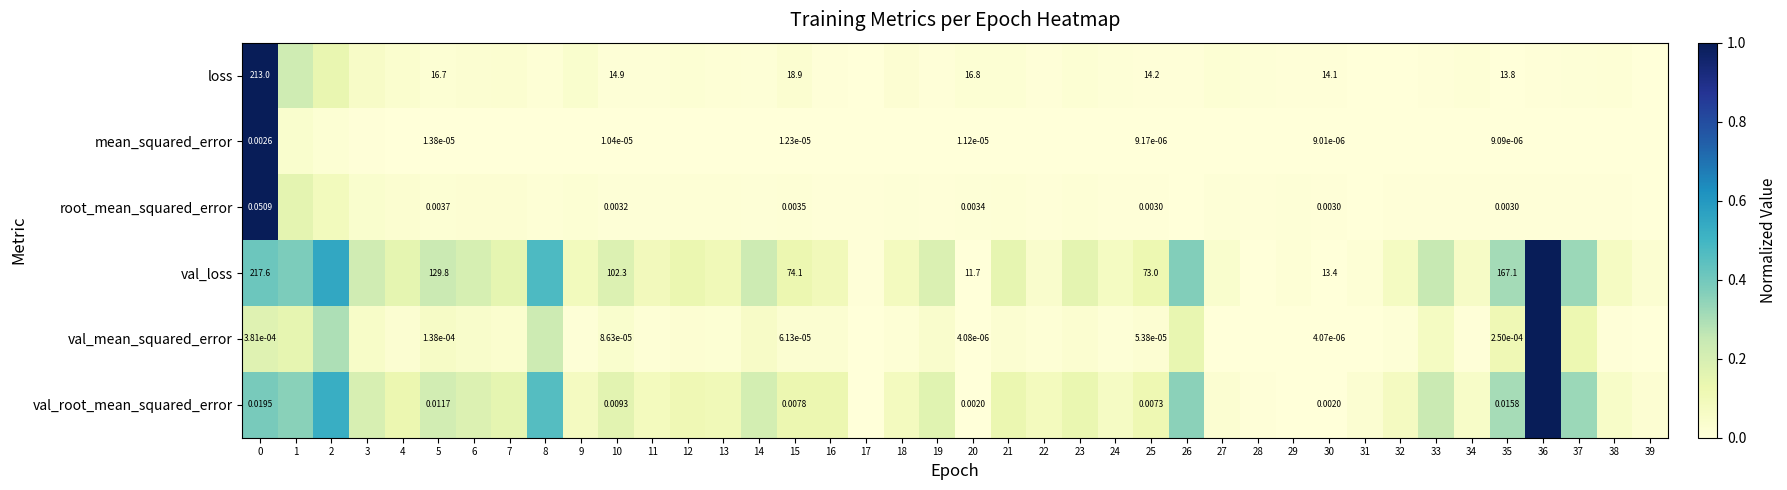

Rank the series at 10 from highest to lowest value.

val_loss, loss, val_root_mean_squared_error, root_mean_squared_error, val_mean_squared_error, mean_squared_error